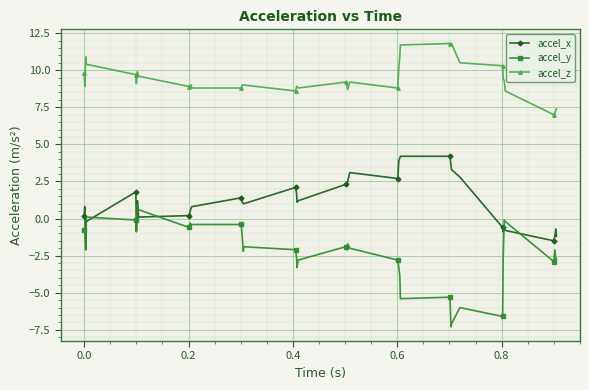

True or false: accel_x and accel_z cross at least once.

False